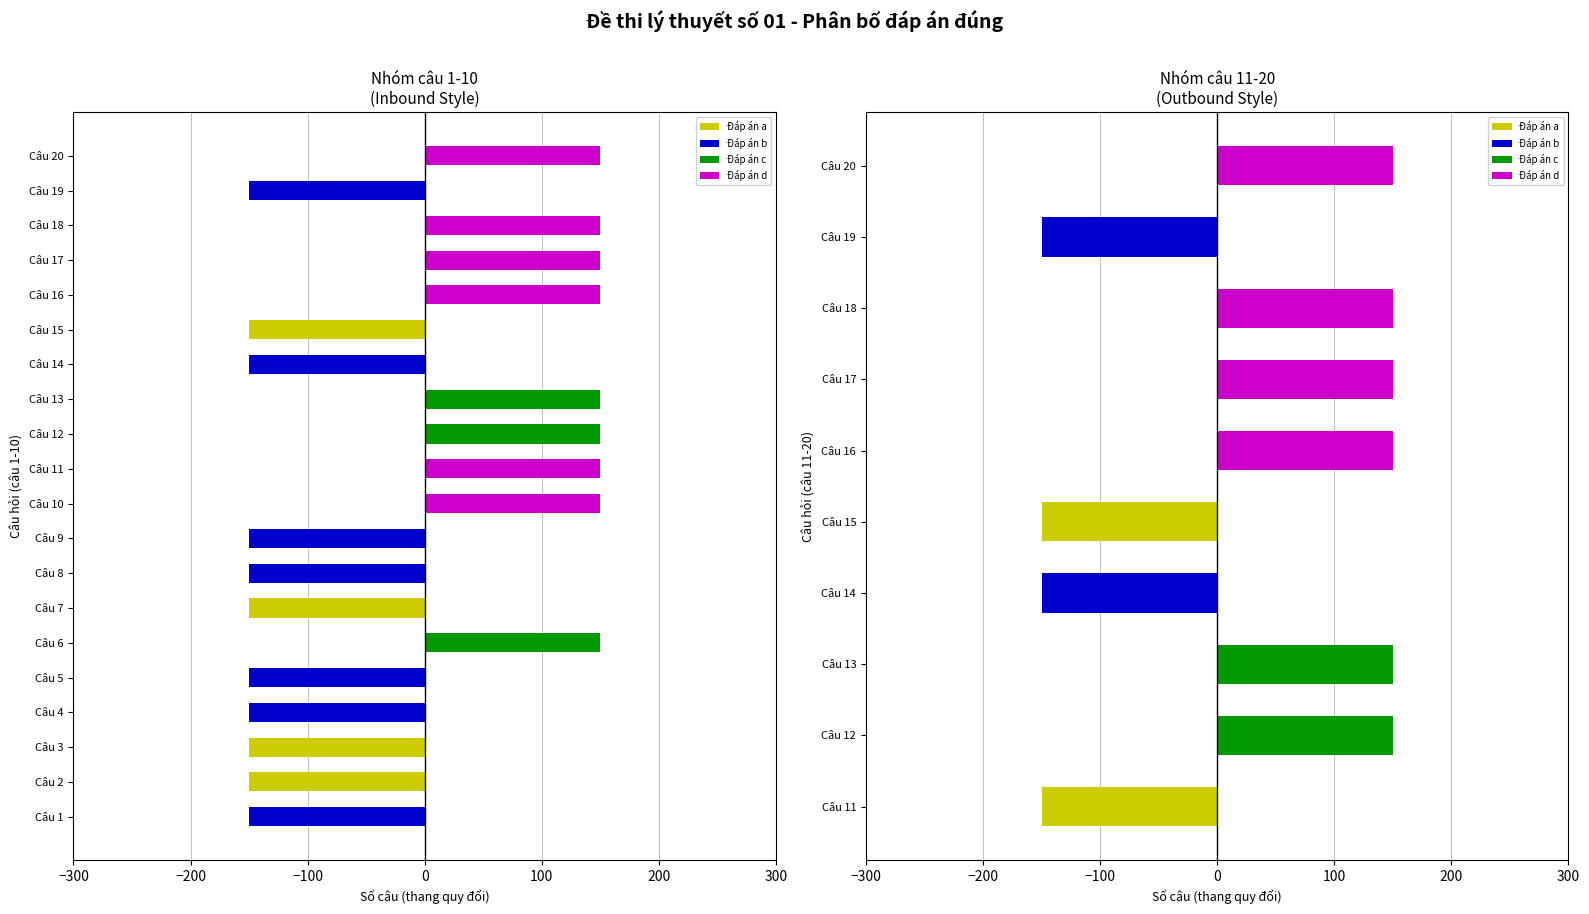

What is the difference between the maximum and second lowest values in the Đáp án c series?

150